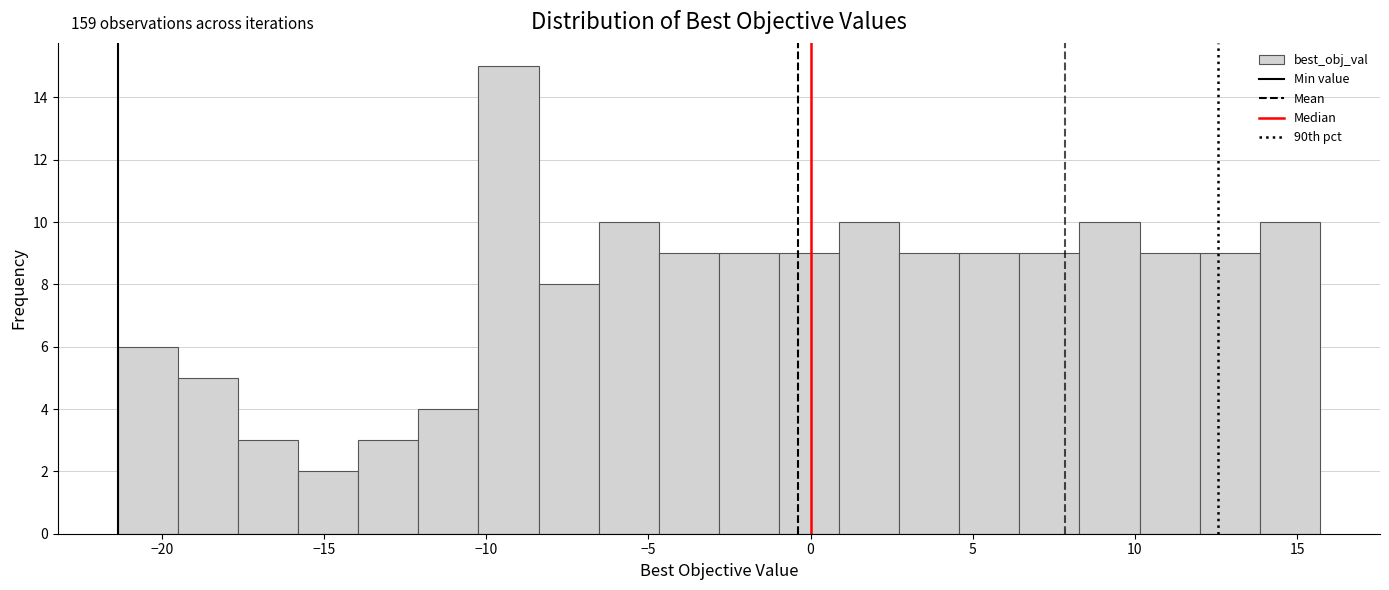

Read against the x-axis, roughly where is the centre of the tallest bar?

-9.5